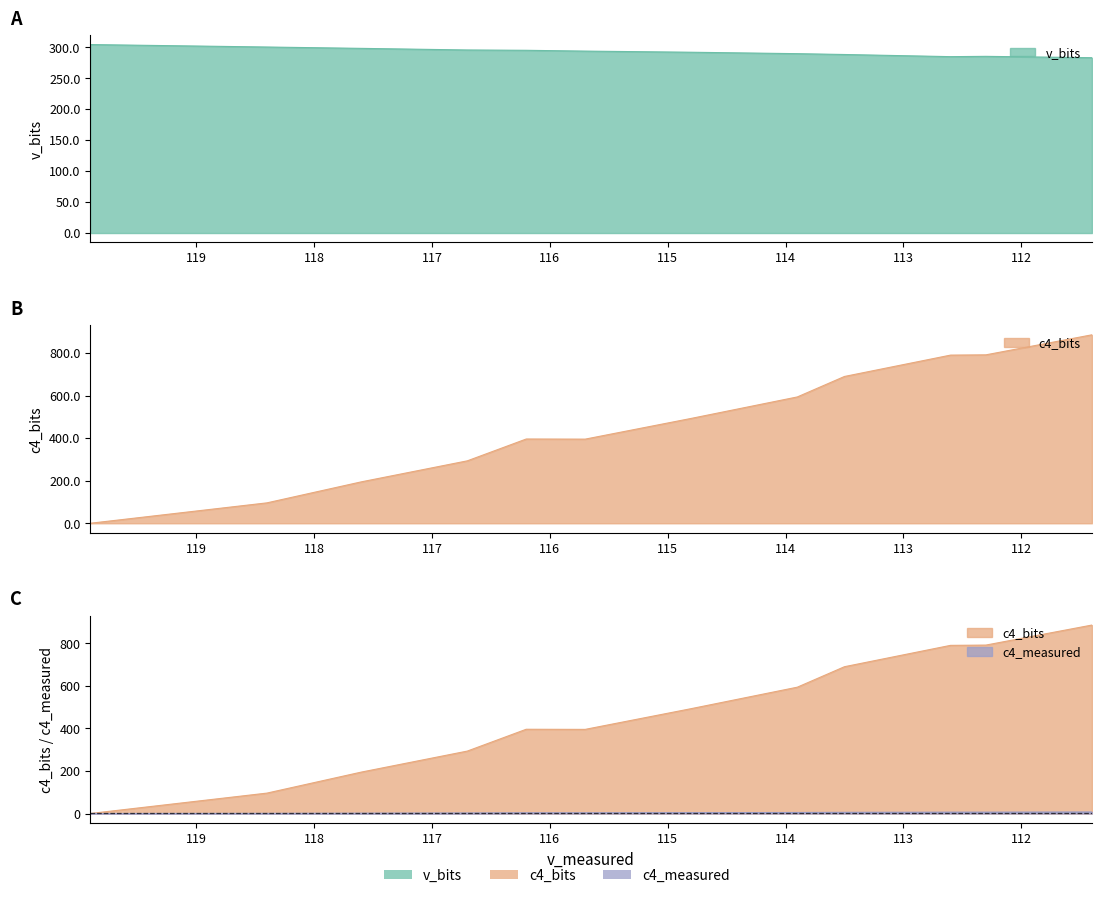

What is the maximum value shown in the chart?

886.4